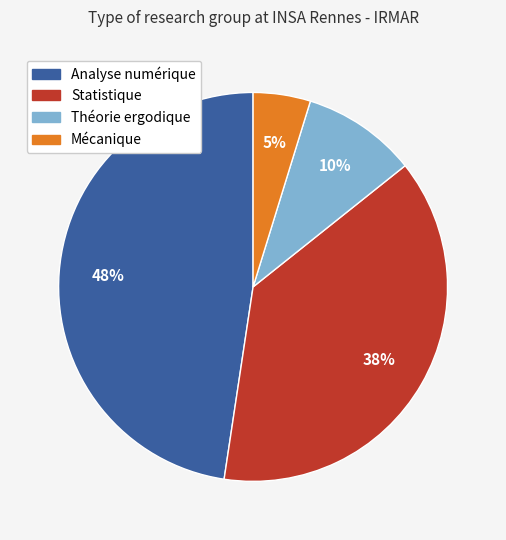

Which slice is the smallest?

Mécanique